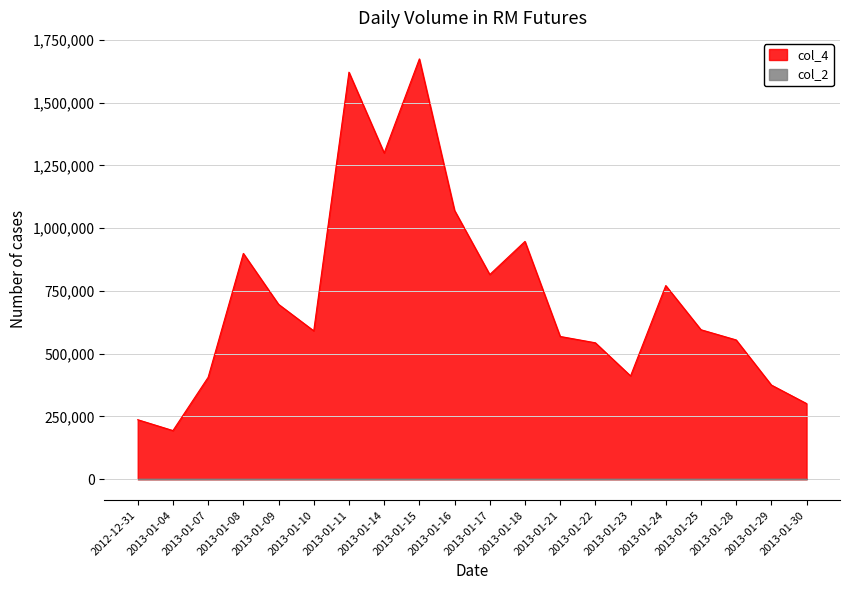

The chart shows a value of 543526 at 2013-01-22. True or false?

True